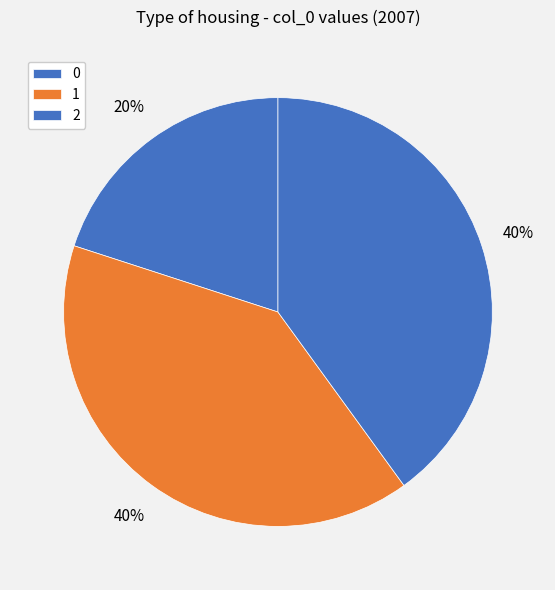

What is the total percentage of 0 and 1?

60.0%